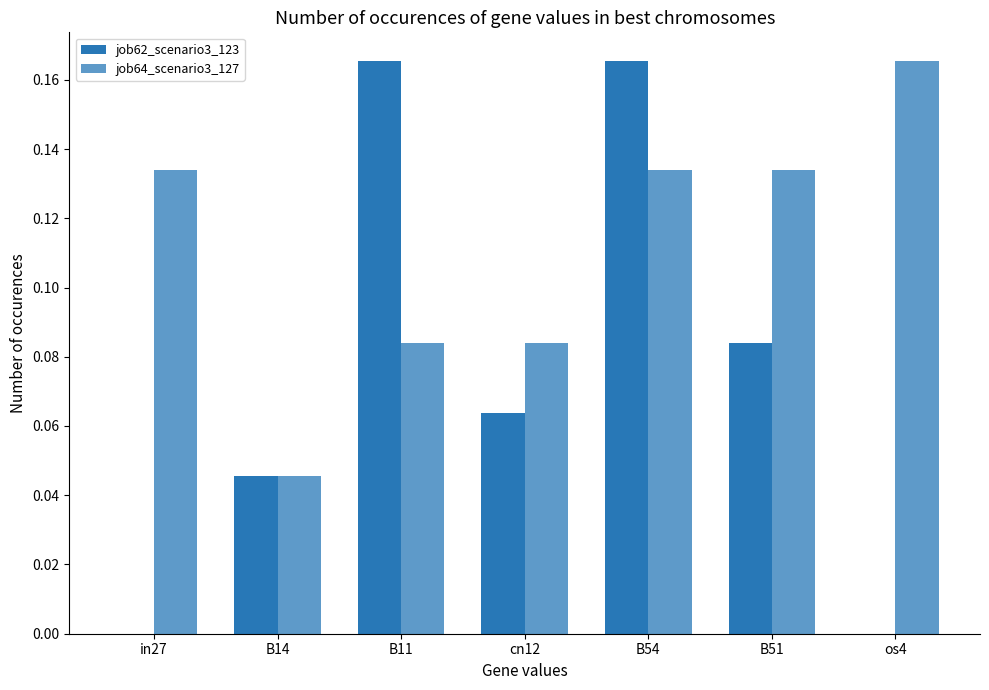

How many data points does each series have?

7